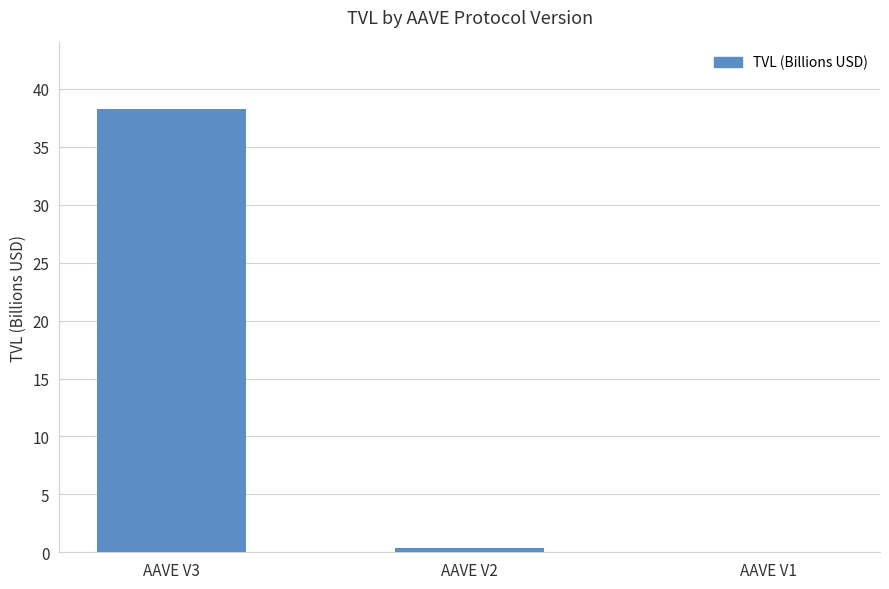

Which label corresponds to the largest value in the chart?

AAVE V3